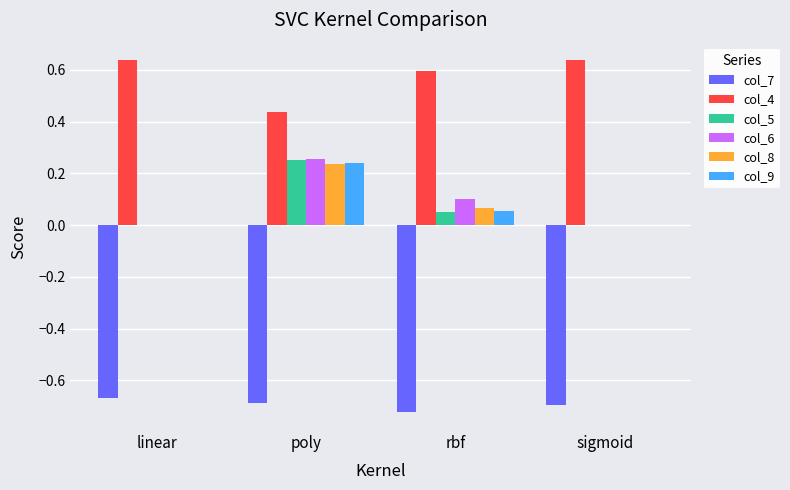

Are the bars grouped side by side (vs. stacked)?

Yes